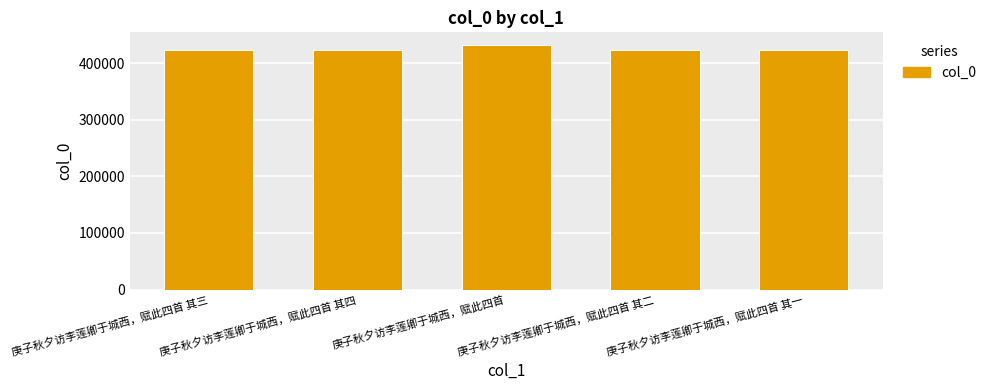

What is the label of the 5th bar from the left?

庚子秋夕访李莲卿于城西，赋此四首 其一